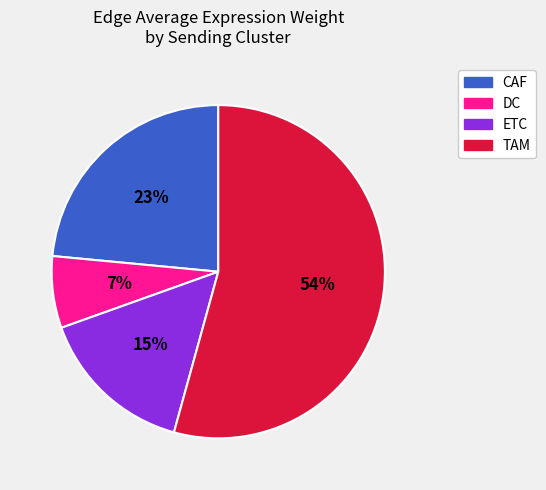

Does any single category account for the majority?

Yes